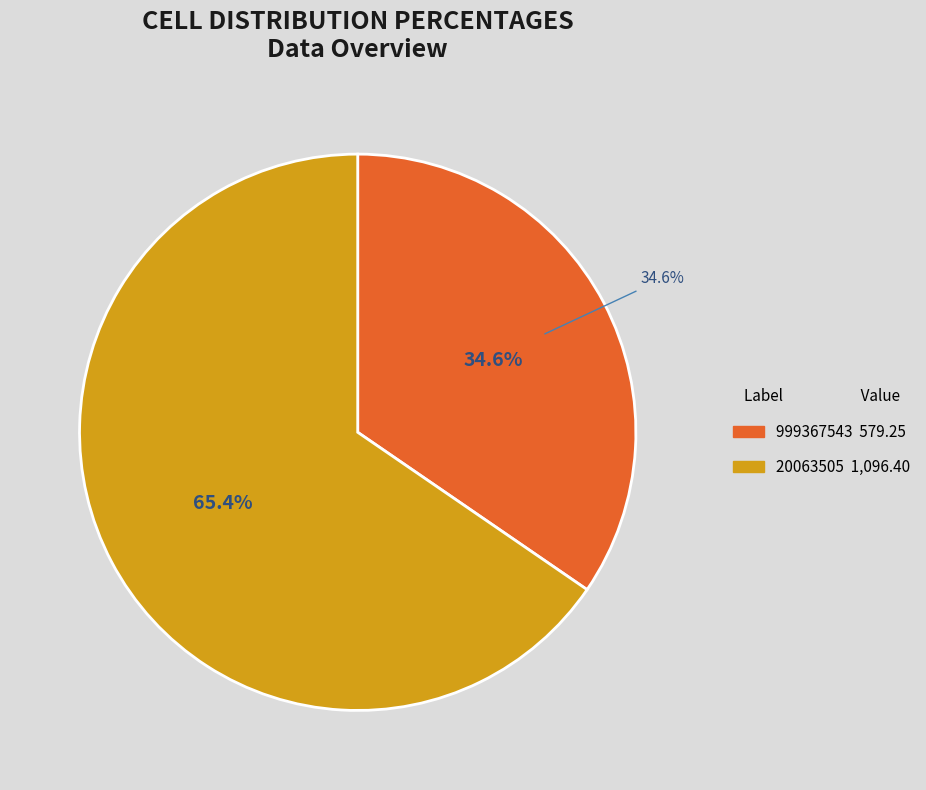

How many slices are in this pie chart?

2